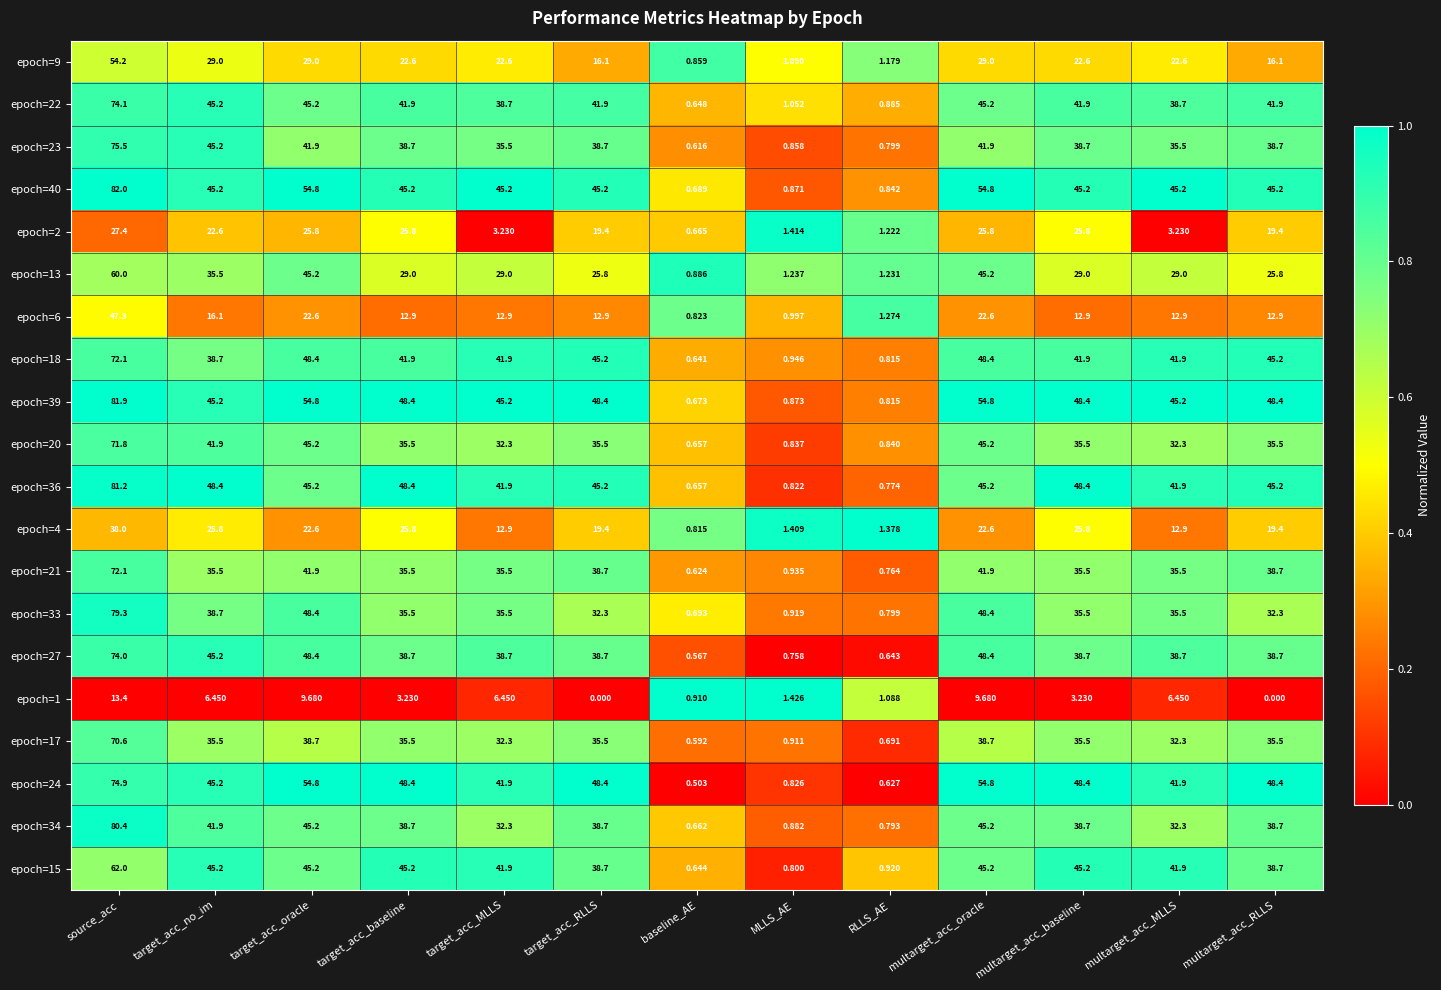

Which category has the lowest value in the epoch=40 series?

baseline_AE